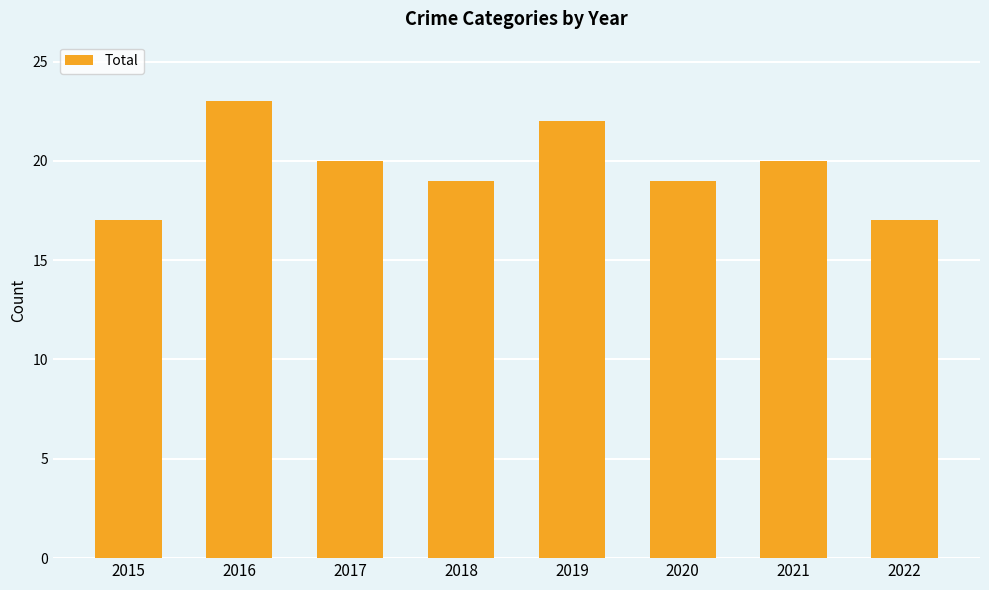

What is the difference between the second highest and second lowest values?

5